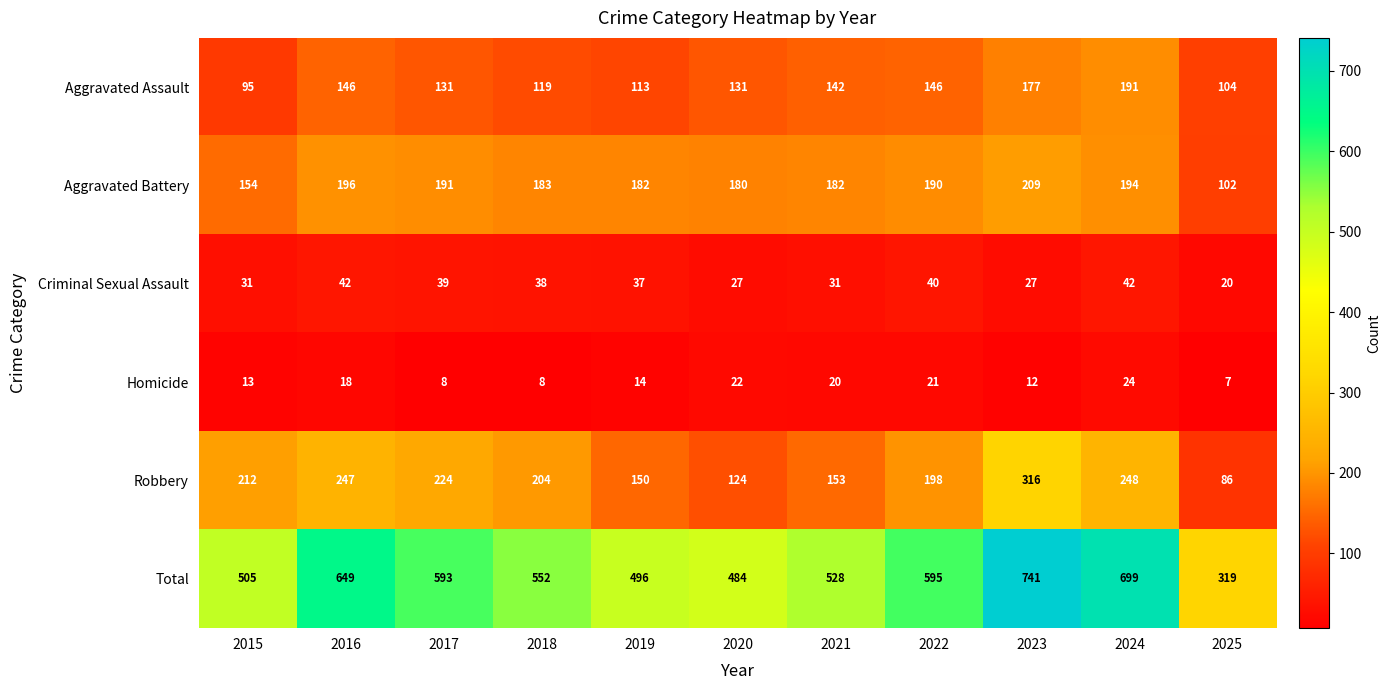

At how many categories does at least one series exceed 60?

11